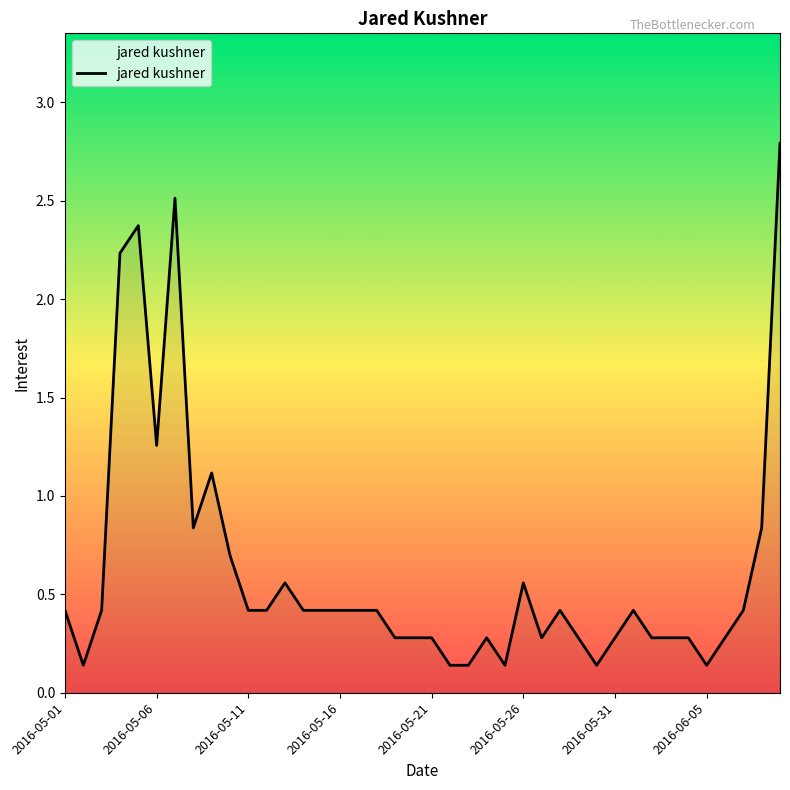

What is the maximum value shown in the chart?

2.8